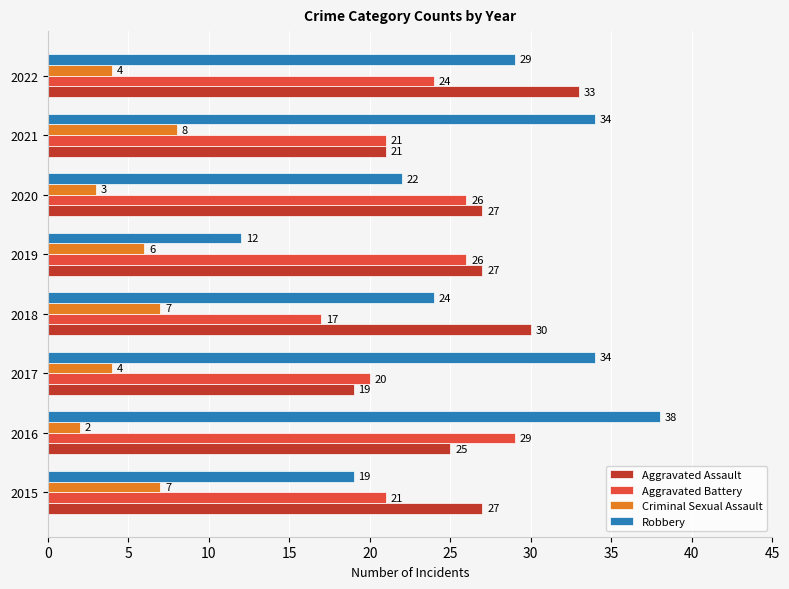

At which category does the chart reach its minimum across all series?

2016